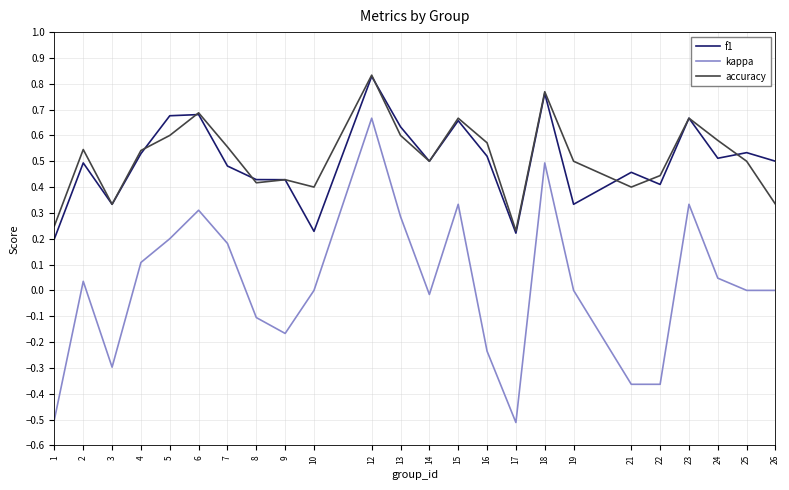

What are all the series names shown in the legend?

f1, kappa, accuracy